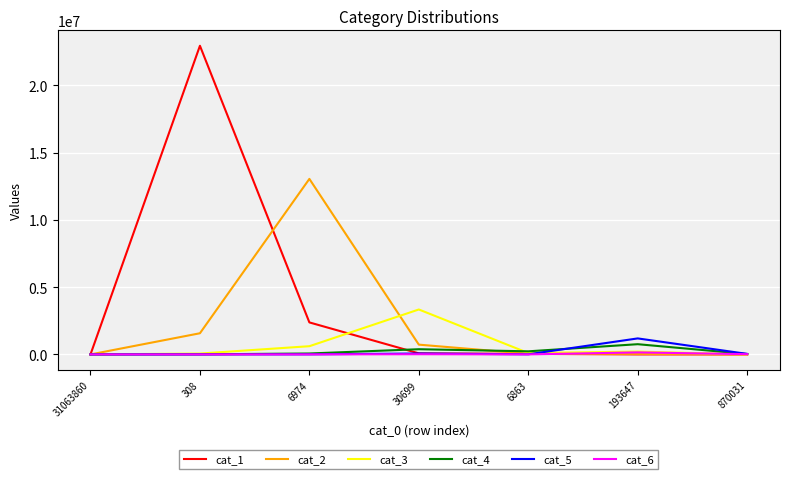

What is the maximum value shown in the chart?

22928937